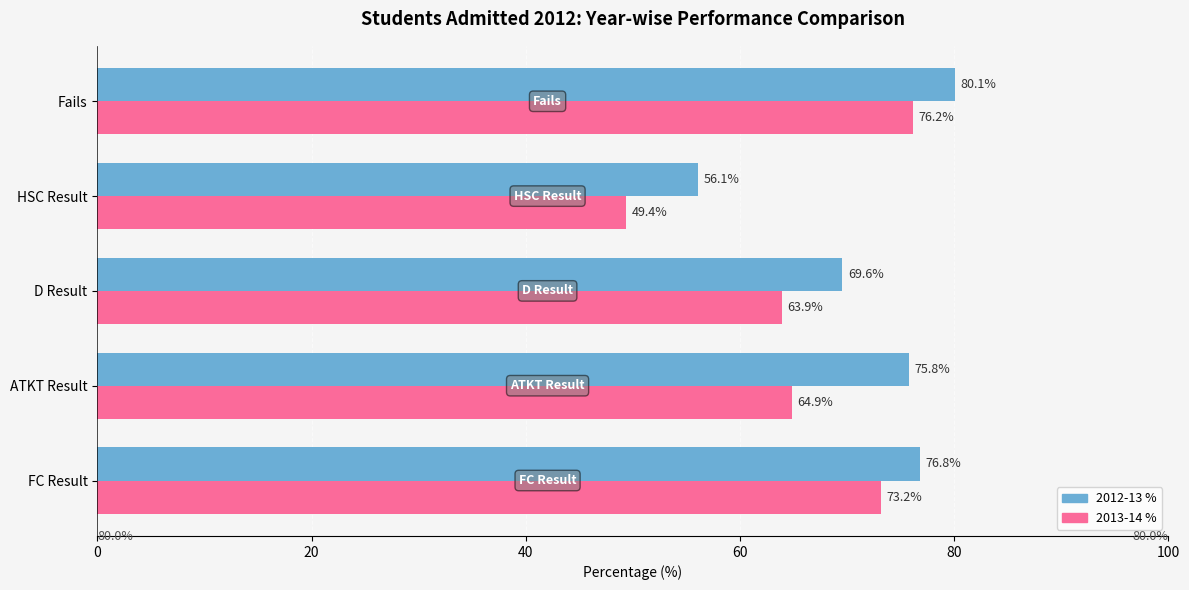

What is the difference between the maximum and minimum values in the 2012-13 % series?

24.0